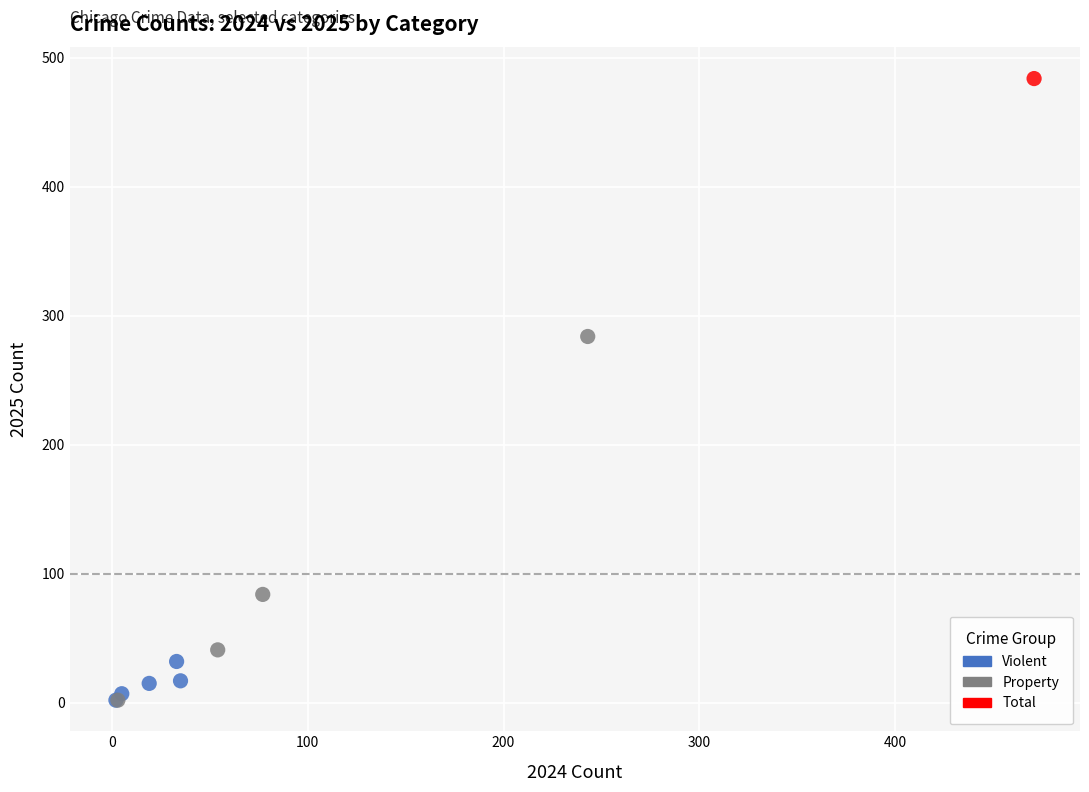

What are all the series names shown in the legend?

Violent, Property, Total